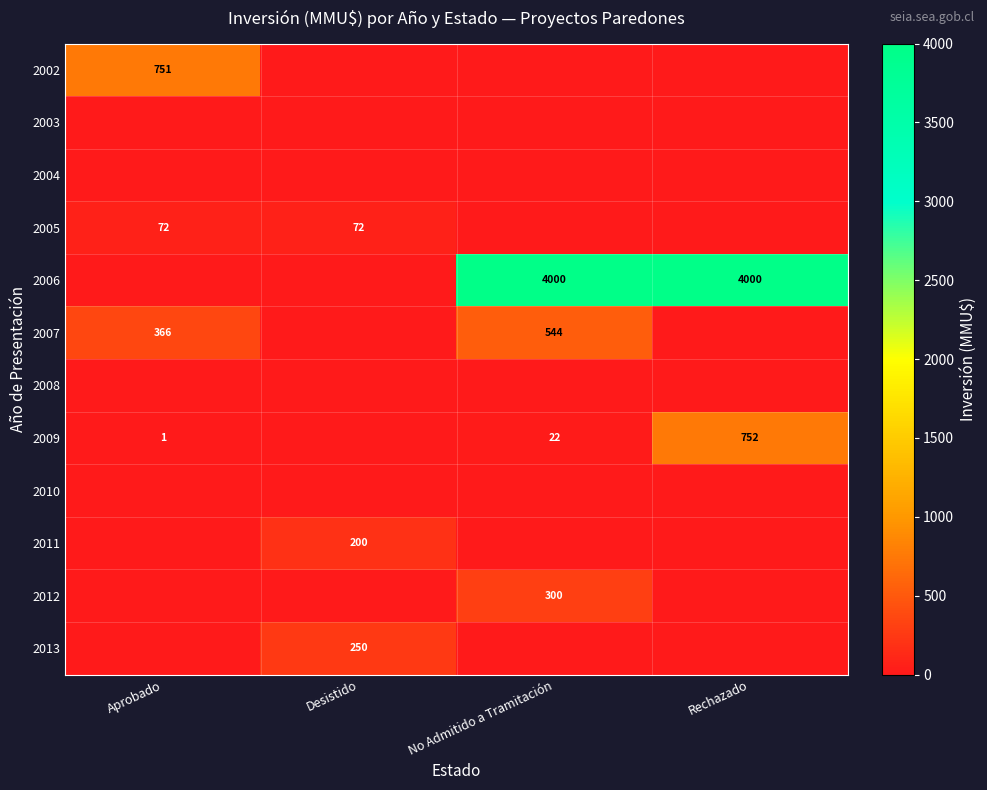

What is the difference between the 2009 values at No Admitido a Tramitación and Rechazado?

730